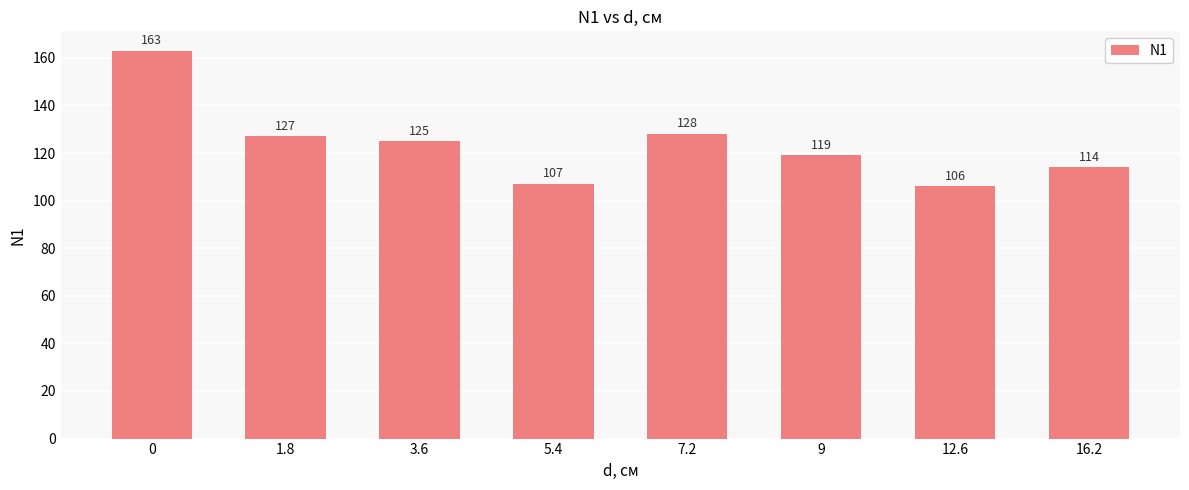

What is the average value?

124